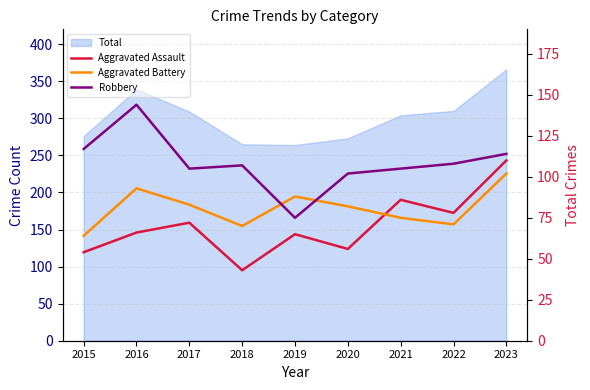

The Robbery series shows 105 at 2017. True or false?

True